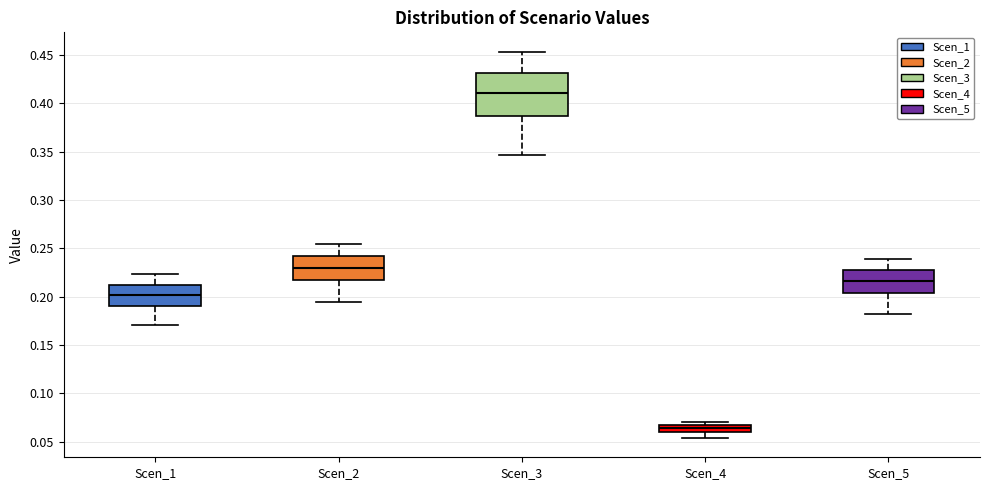

Comparing the boxes themselves (not the whiskers), which one is the tallest?

Scen_3